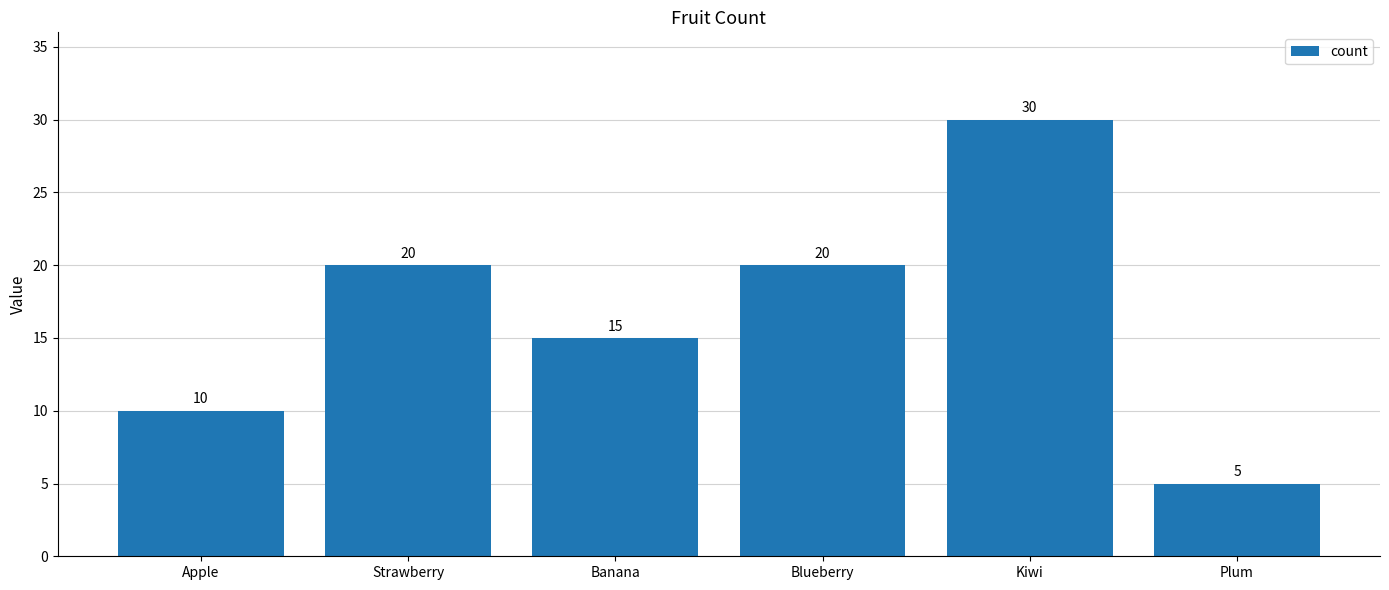

At which label is the value closest to 17?

Banana